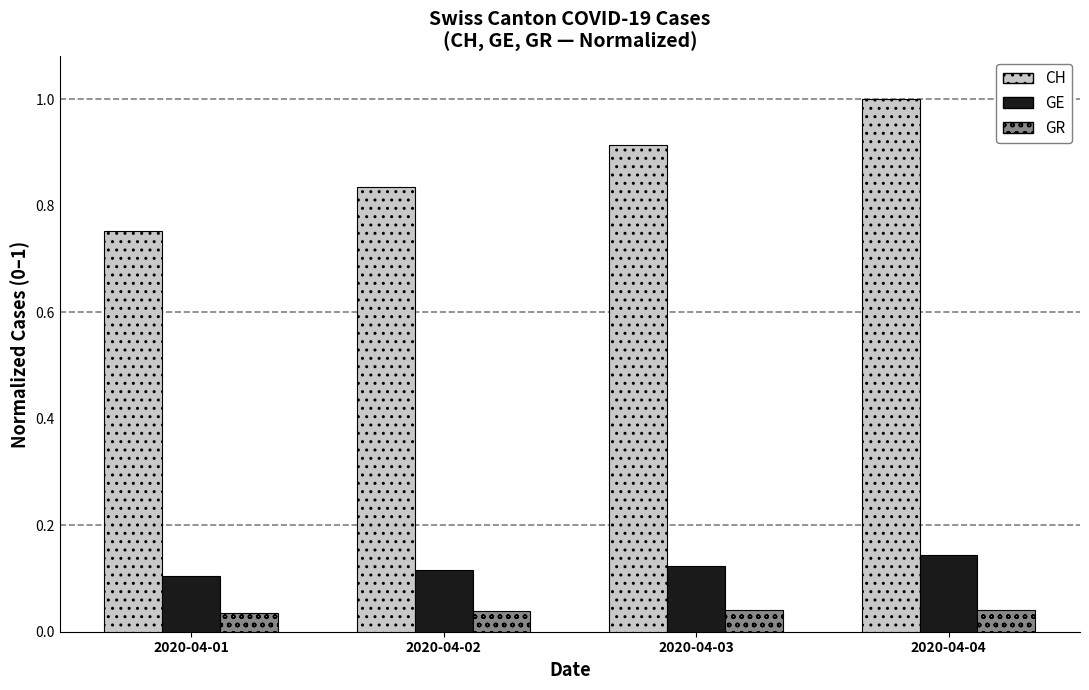

Rank the series at 2020-04-04 from lowest to highest value.

GR, GE, CH